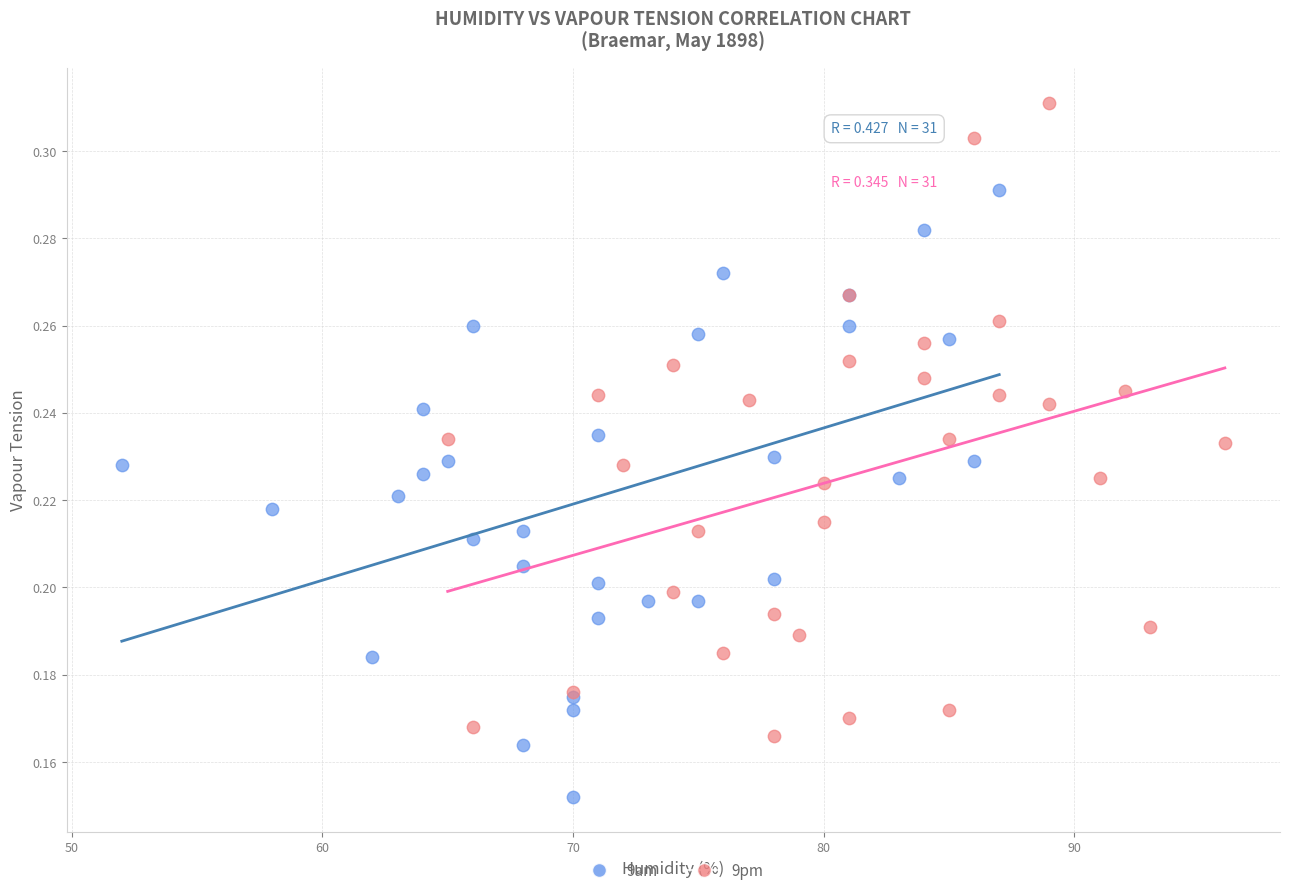

Which series reaches the maximum Y coordinate?

9pm